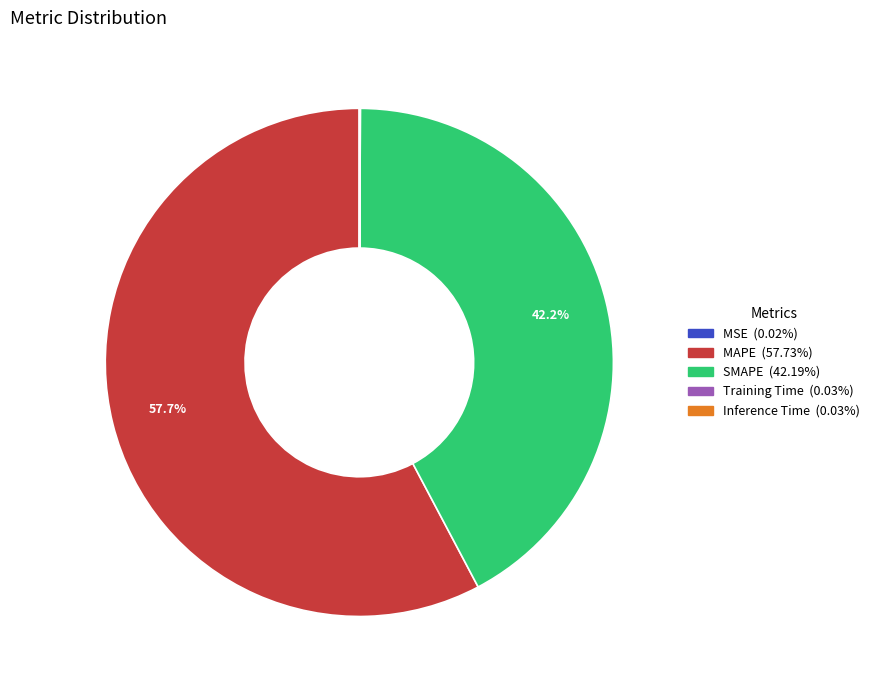

Approximately how many times larger is the value at MAPE compared to SMAPE?

1.4